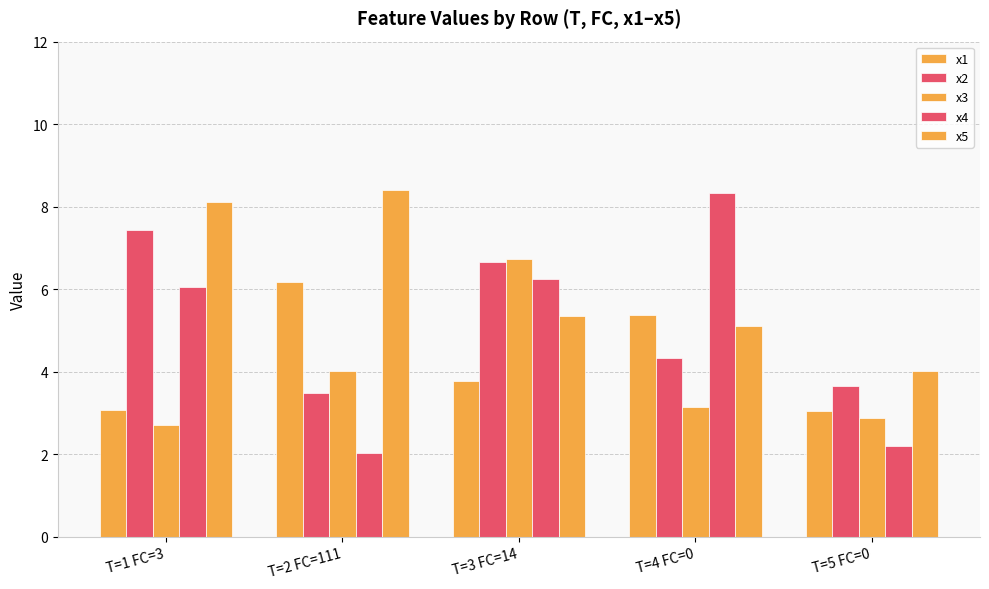

Reading left to right, extract all data points from this chart.

x1: 3.1	6.2	3.8	5.4	3.0
x2: 7.4	3.5	6.7	4.3	3.7
x3: 2.7	4.0	6.7	3.1	2.9
x4: 6.0	2.0	6.2	8.3	2.2
x5: 8.1	8.4	5.4	5.1	4.0